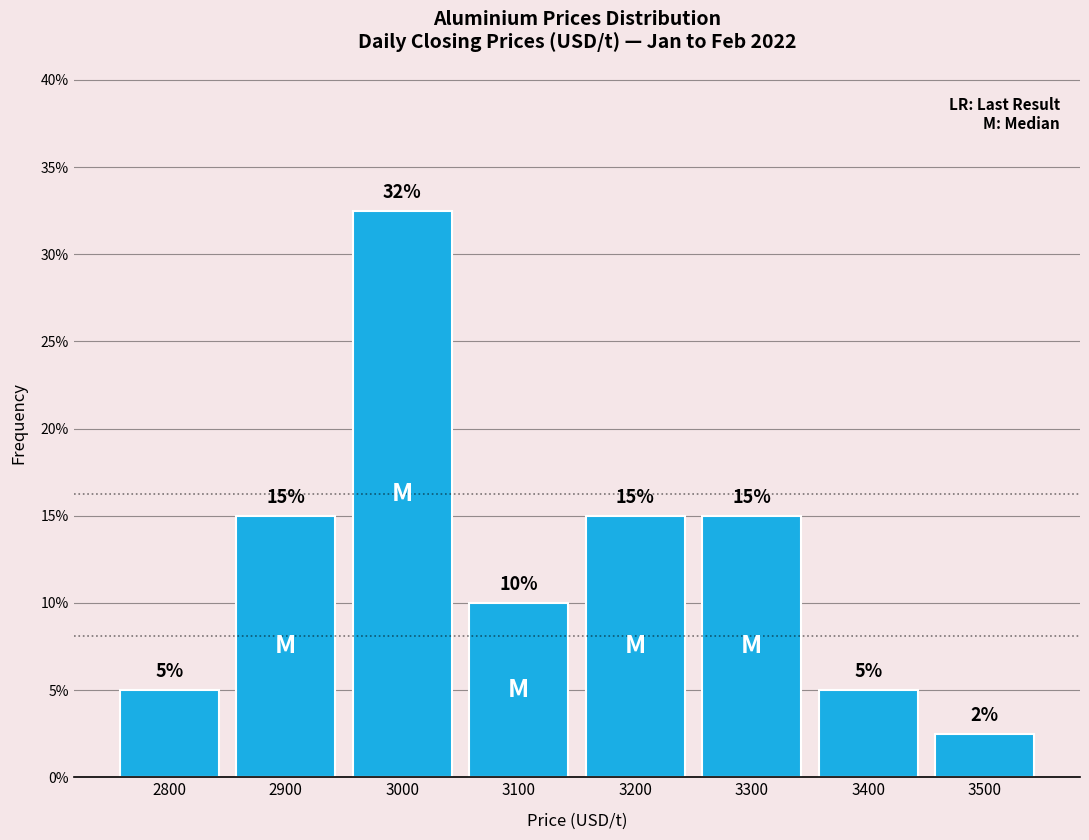

What is the maximum value shown in the chart?

32.5